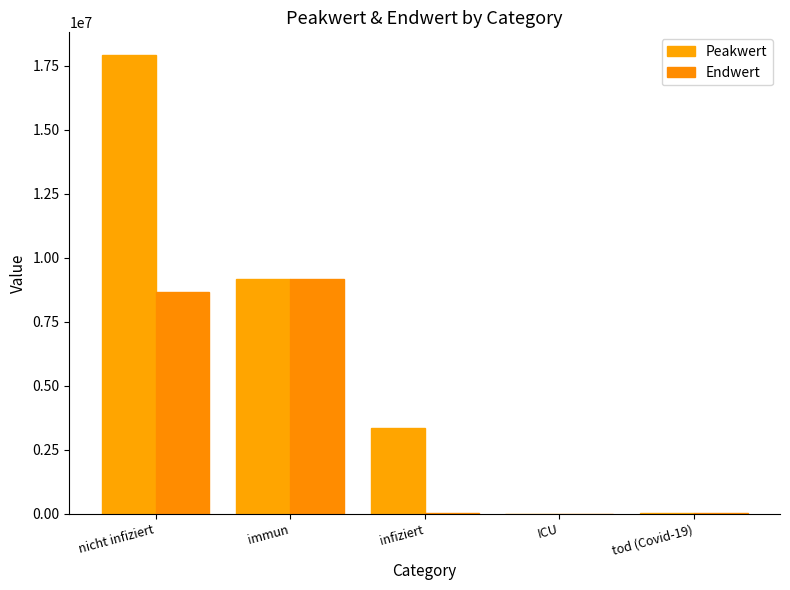

Which category has the lowest value in the Endwert series?

ICU